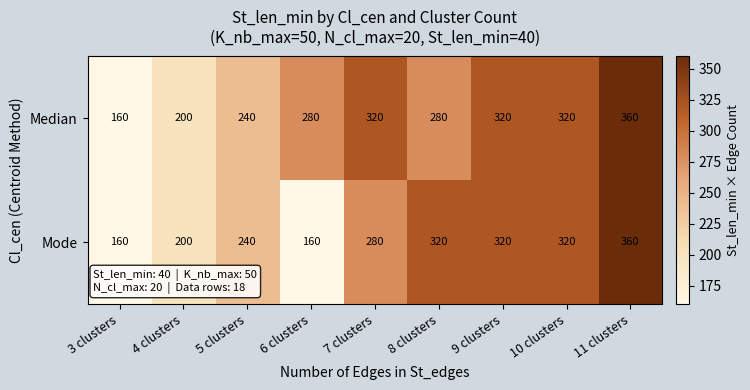

Reading right to left, what are all the values shown in this chart?

Median: 360	320	320	280	320	280	240	200	160
Mode: 360	320	320	320	280	160	240	200	160